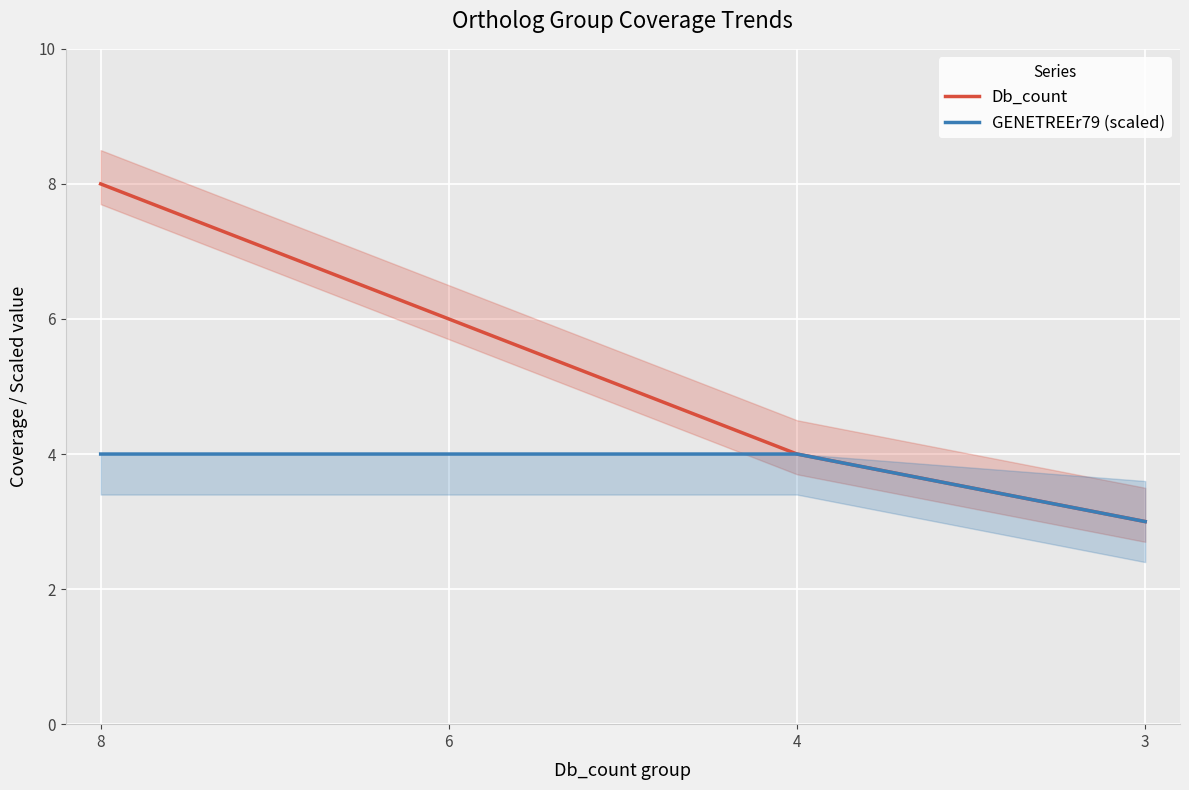

Reading left to right, list all the values displayed in this chart.

Db_count: 8=8	6=6	4=4	3=3
GENETREEr79 (scaled): 8=4	6=4	4=4	3=3